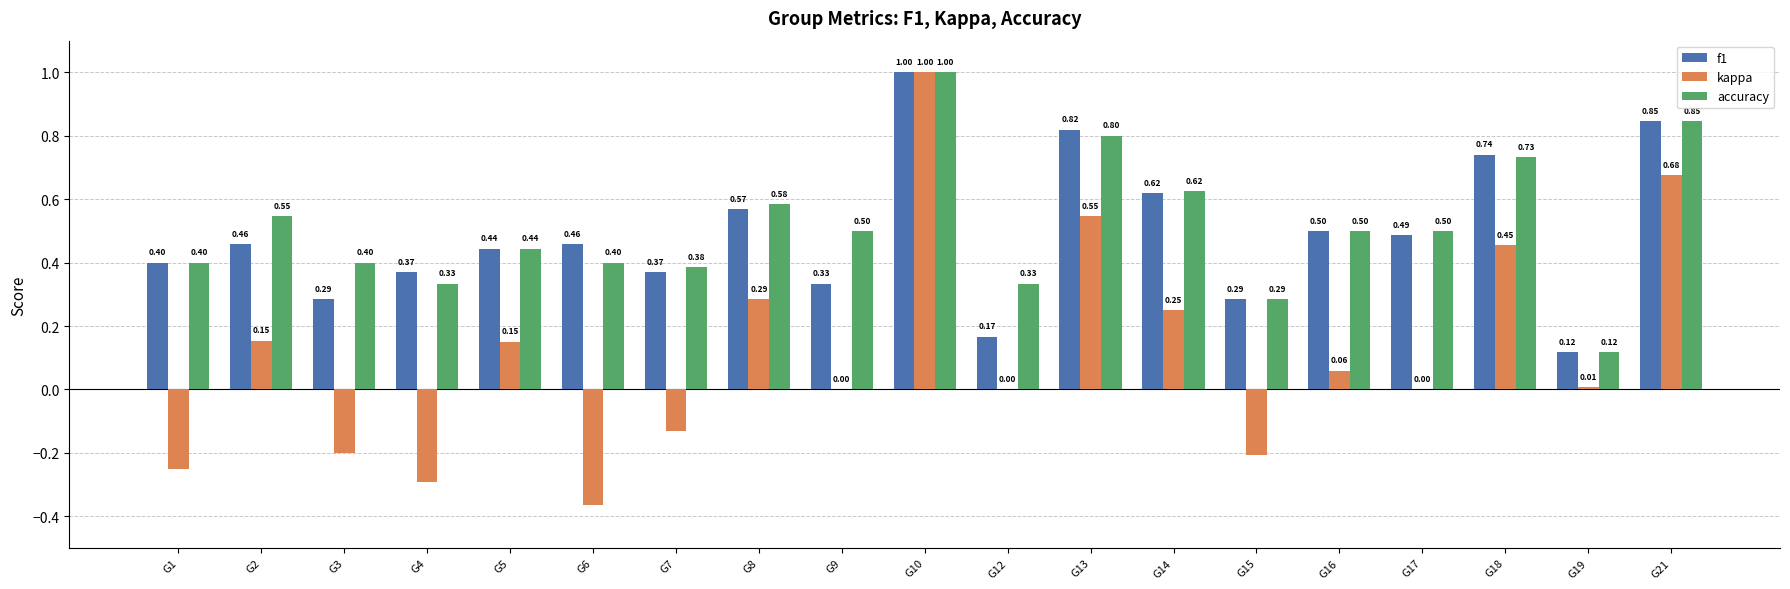

Between G9 and G16, which series saw the biggest shift?

f1